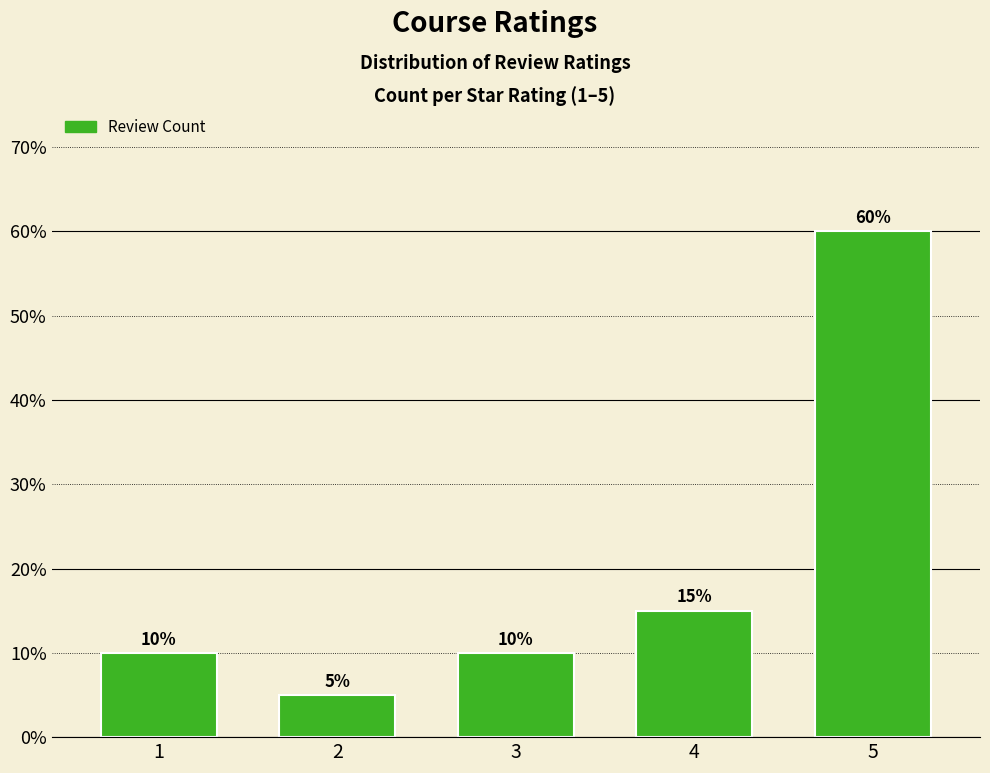

What is the maximum value shown in the chart?

60